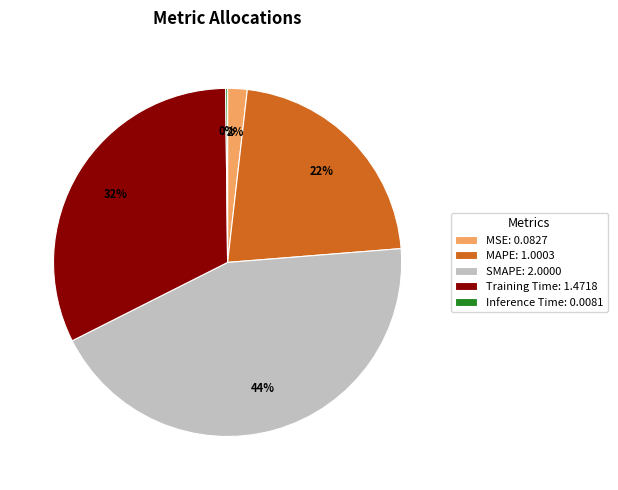

To the nearest percent, what is the difference between the largest and smallest slice percentages?

44%